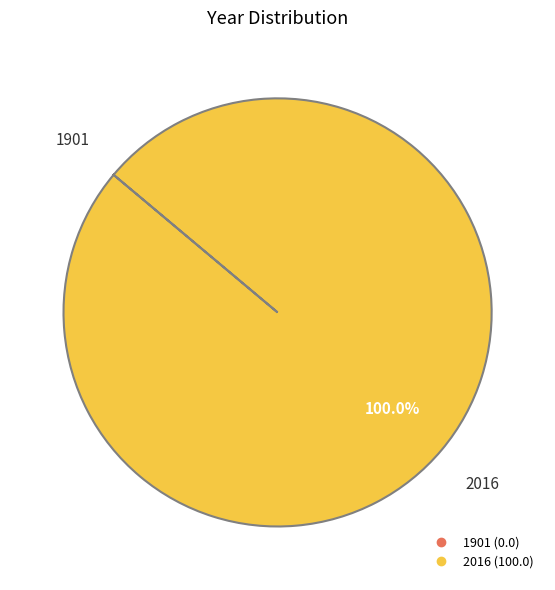

Is there any slice that represents more than half of the pie?

Yes